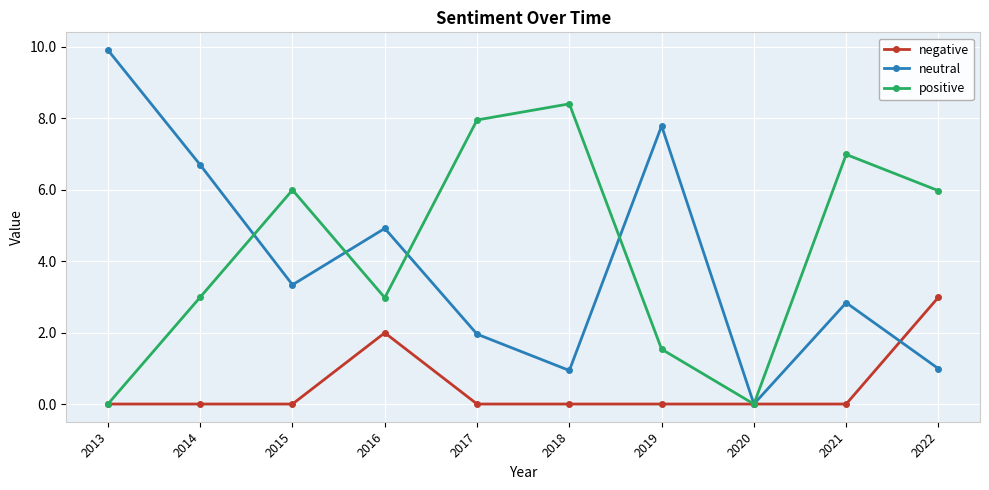

Is this an area chart (filled region under the line)?

No